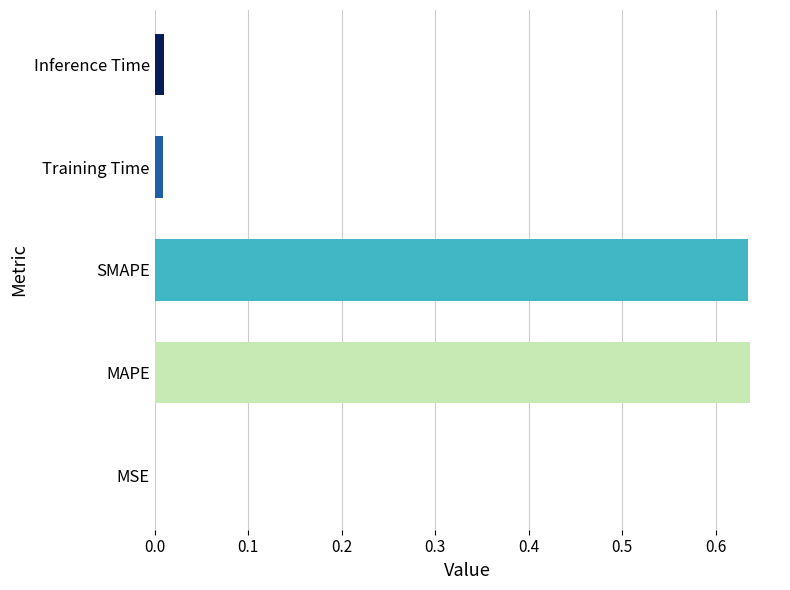

Between SMAPE and MSE, which is larger?

SMAPE